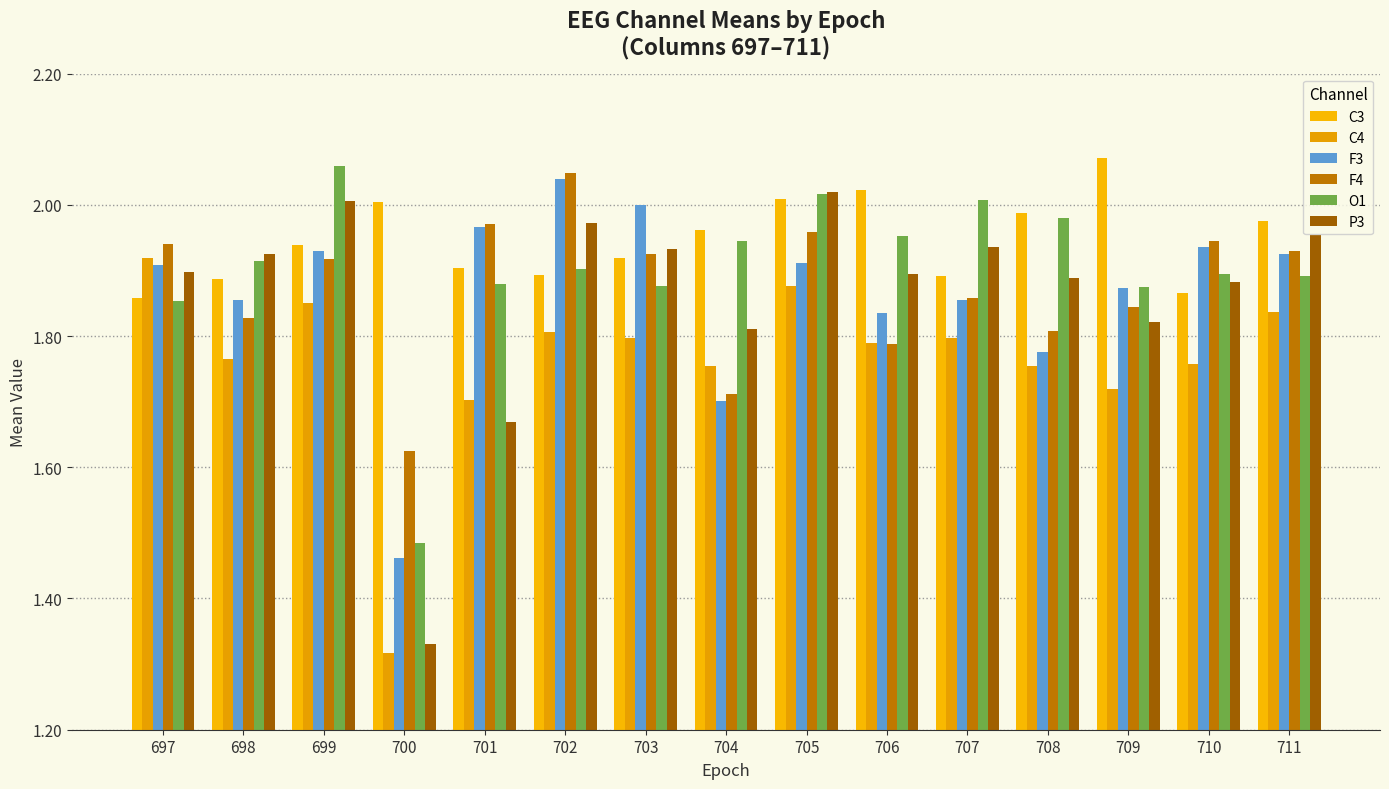

What is the total value across all series at 706?

11.3